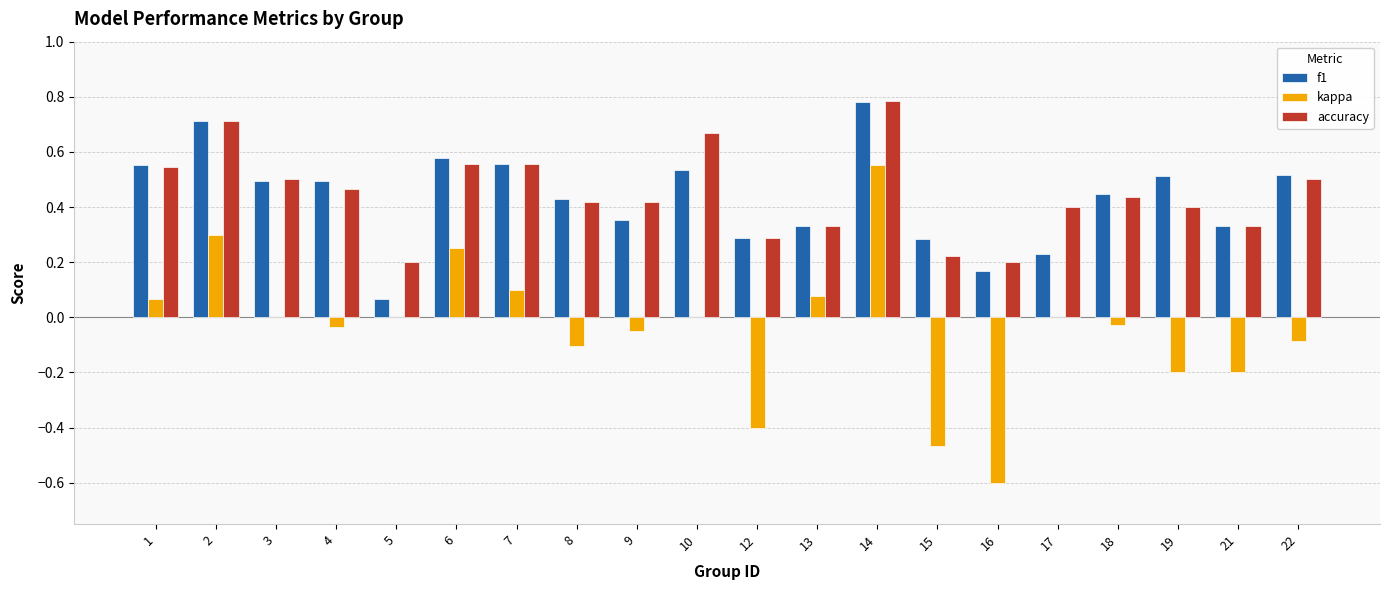

The value of f1 at 4 is 0.5. True or false?

True